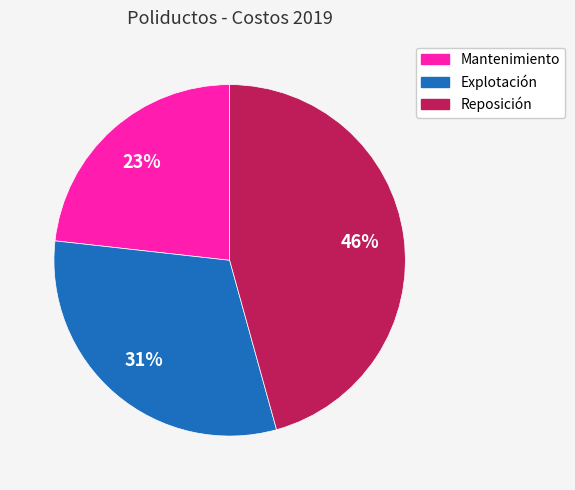

Rank the categories by value from highest to lowest.

Reposición, Explotación, Mantenimiento